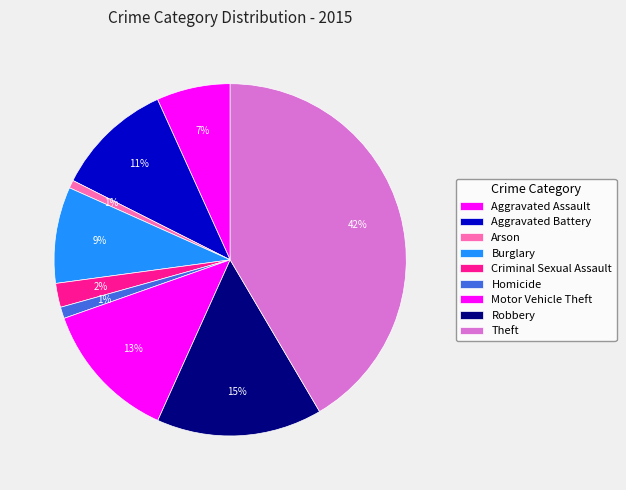

Approximately how many times larger is the value at Aggravated Assault compared to Aggravated Battery?

0.6